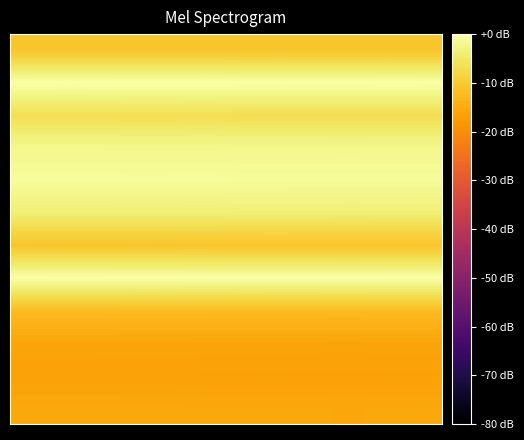

Count the number of data series in this chart.

12